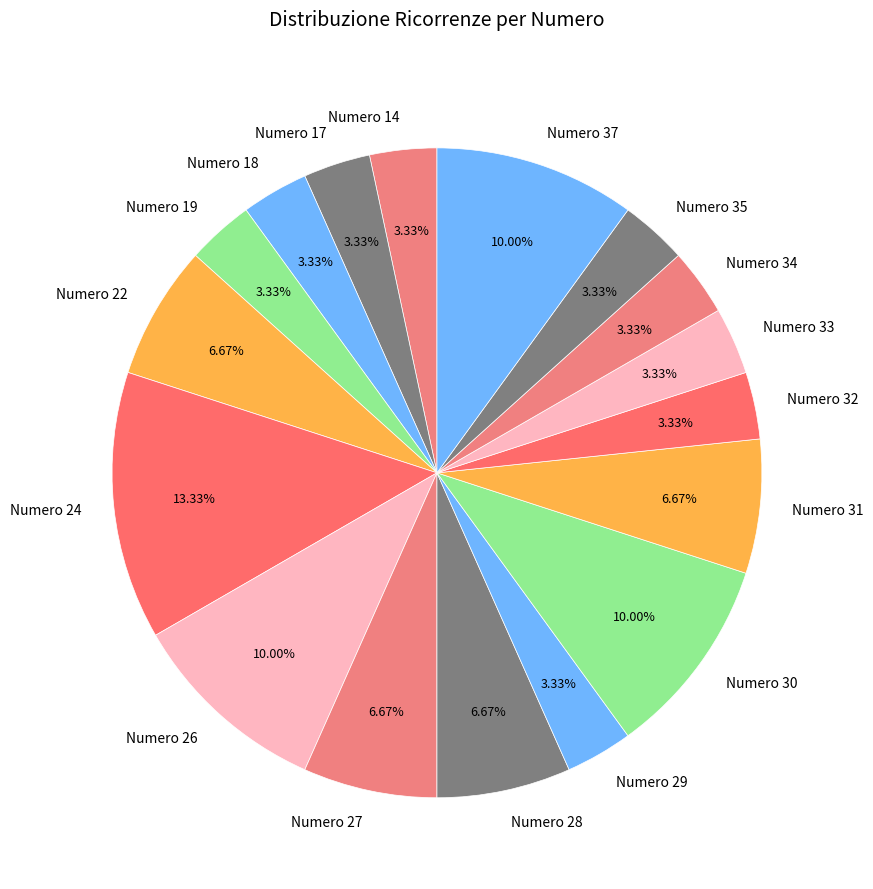

Is the sum of Numero 32 and Numero 14 greater than half?

No